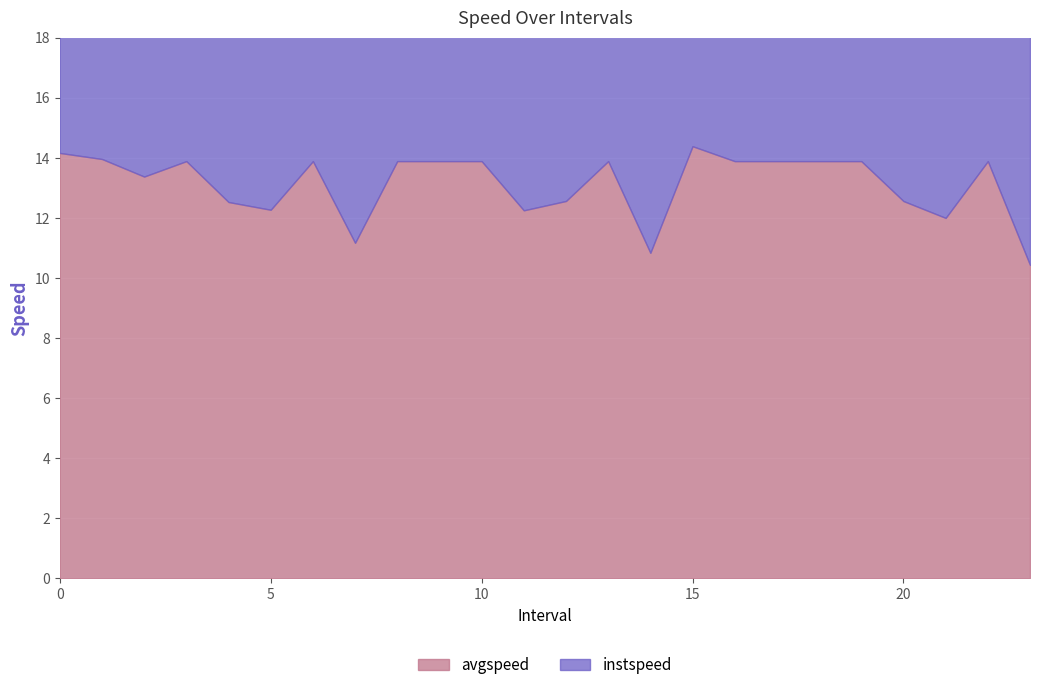

Which has a higher value, 13.0 or 14.0?

13.0